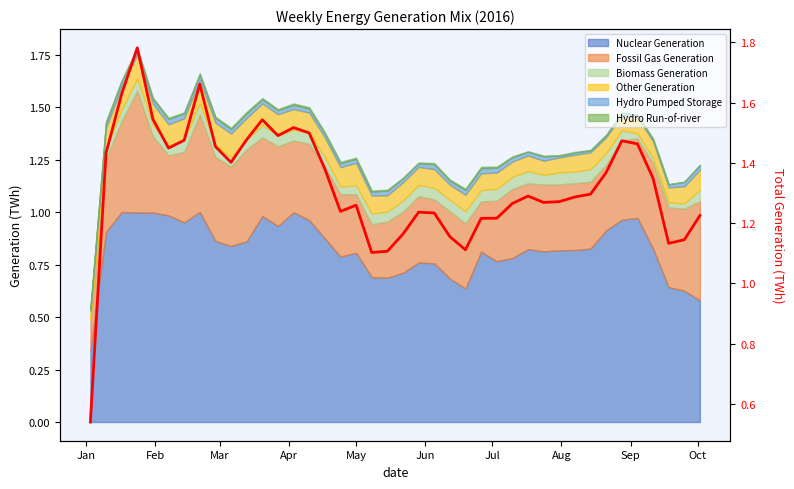

Does the chart display data point markers on the line(s)?

No